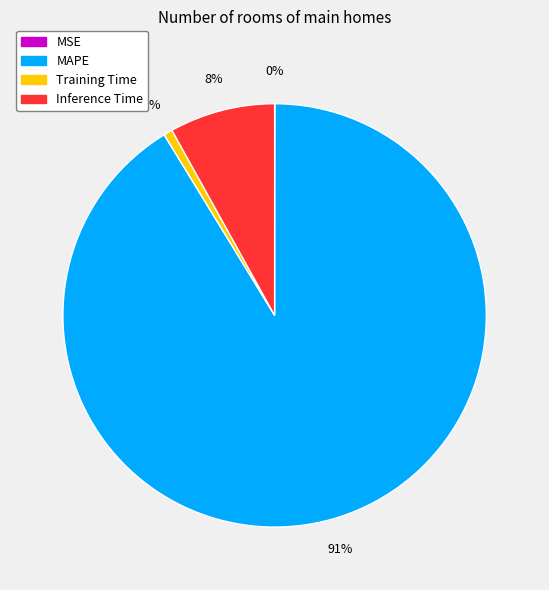

Does any single category account for the majority?

Yes